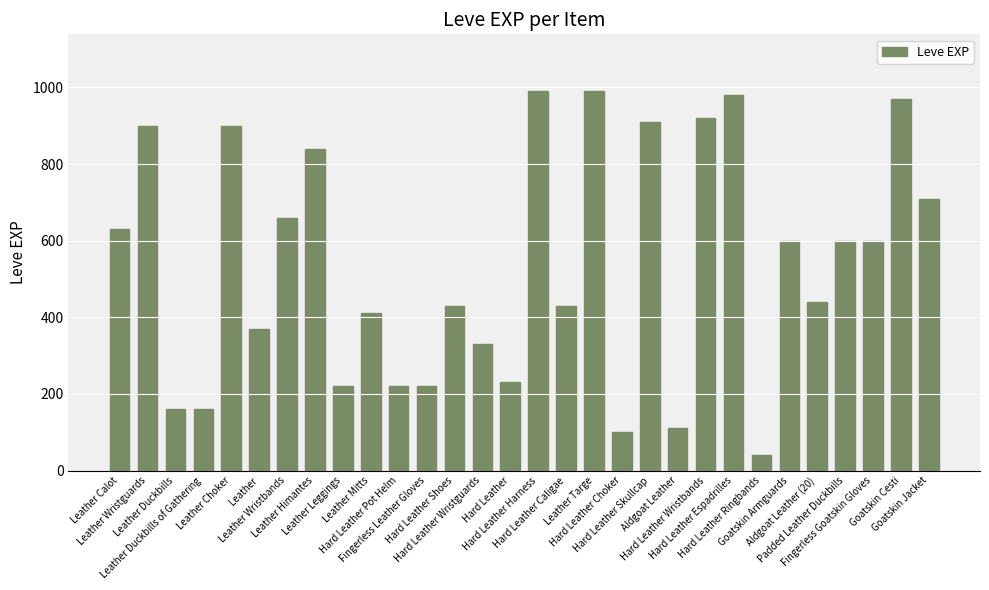

How many categories are shown in the chart?

30